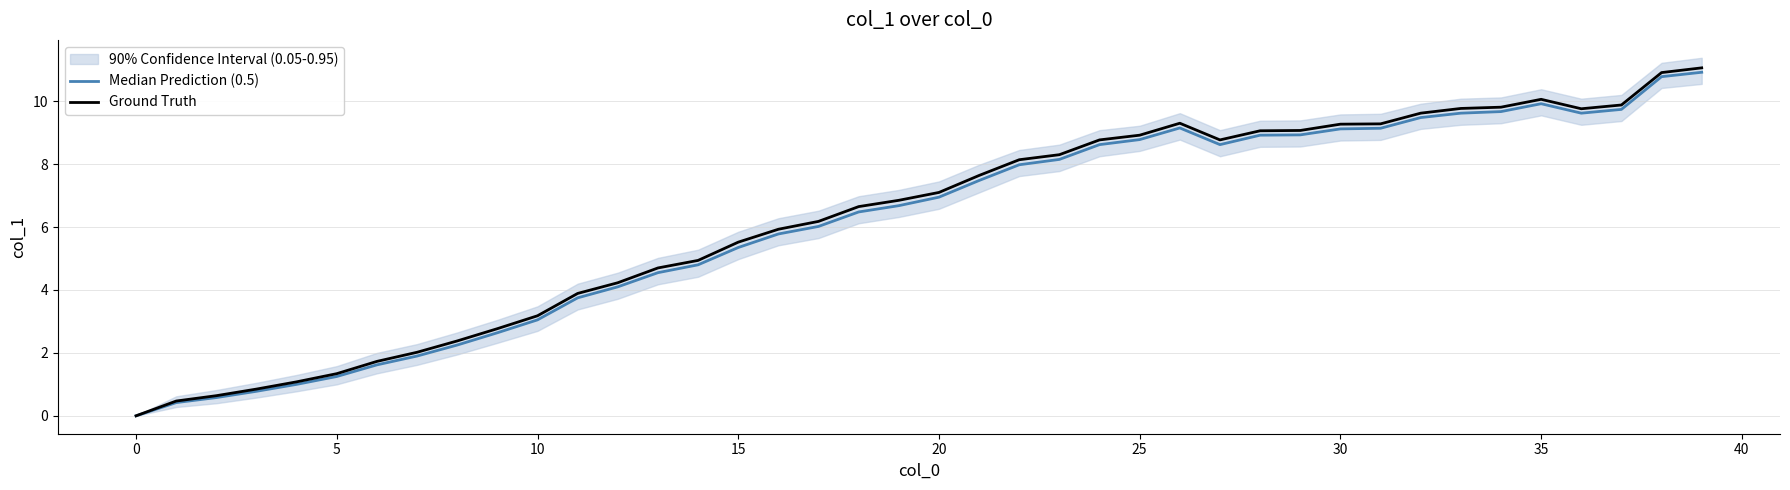

What is the spread (max minus min) of values at 19?

0.2